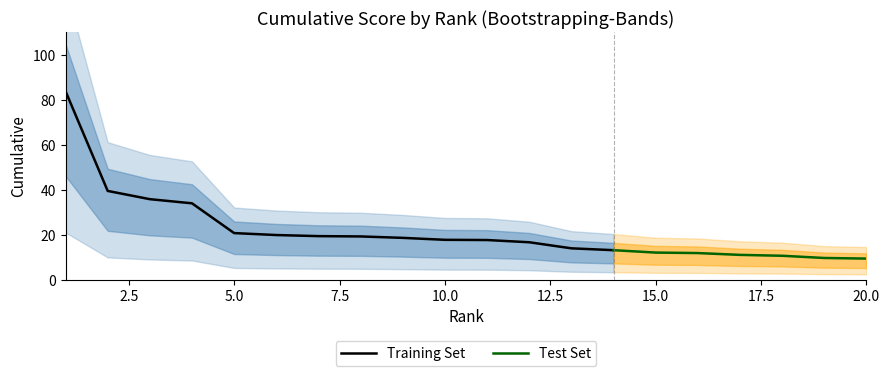

Reading left to right, what are all the values shown in this chart?

cumulative: 83.8	39.5	35.8	33.9	20.7	19.8	19.3	19.2	18.6	17.7	17.6	16.6	13.9	13.1	12.0	11.8	11.0	10.6	9.6	9.3
rank: 1.0	2.0	3.0	4.0	5.0	6.0	7.0	8.0	9.0	10.0	11.0	12.0	13.0	14.0	15.0	16.0	17.0	18.0	19.0	20.0